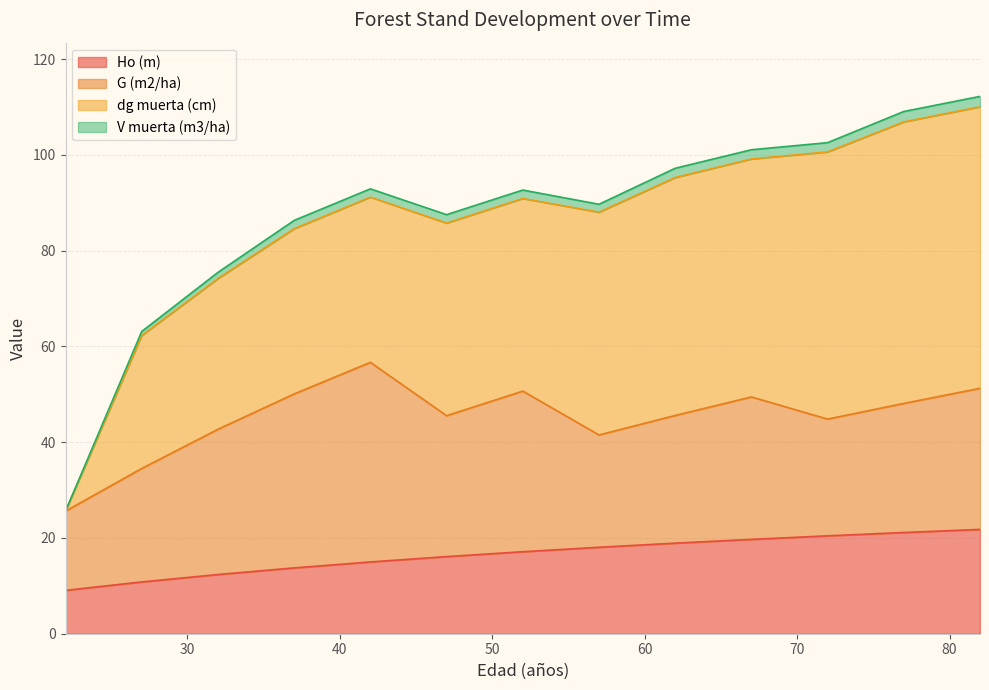

True or false: Ho (m) has more than 2 interior local peaks.

False